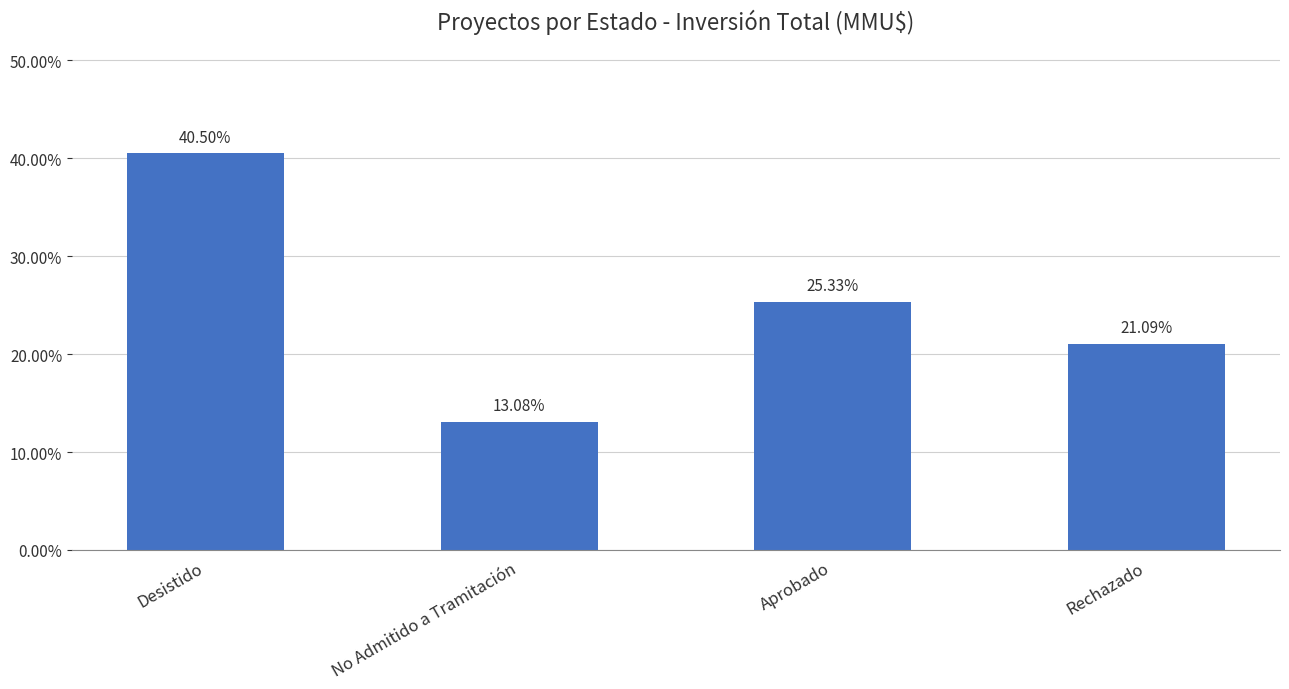

Rank the categories by value from lowest to highest.

No Admitido a Tramitación, Rechazado, Aprobado, Desistido